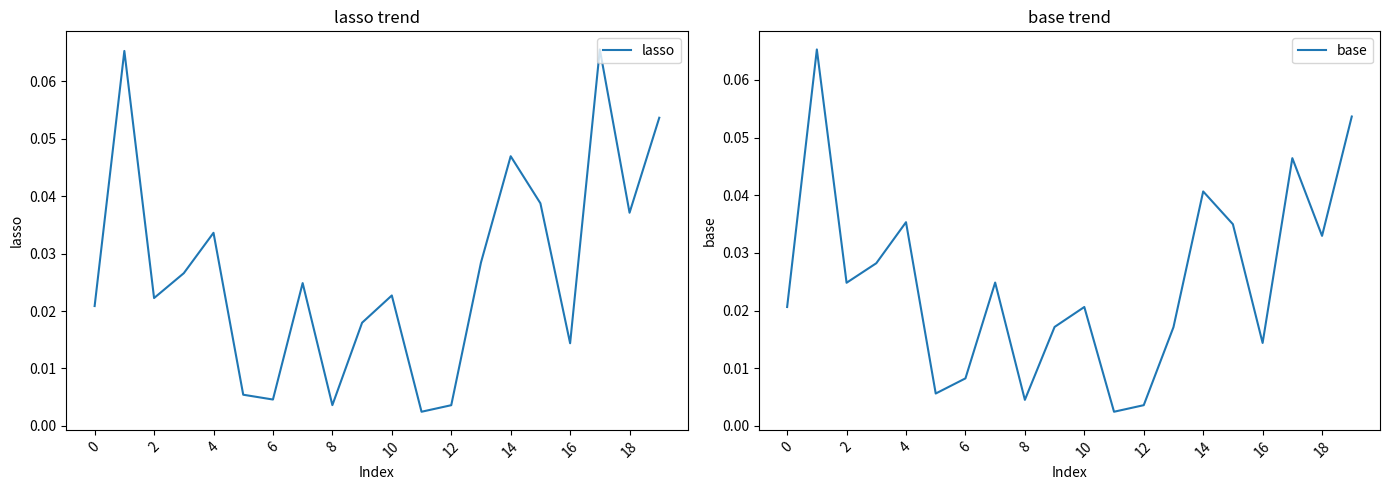

Is this an area chart (filled region under the line)?

No